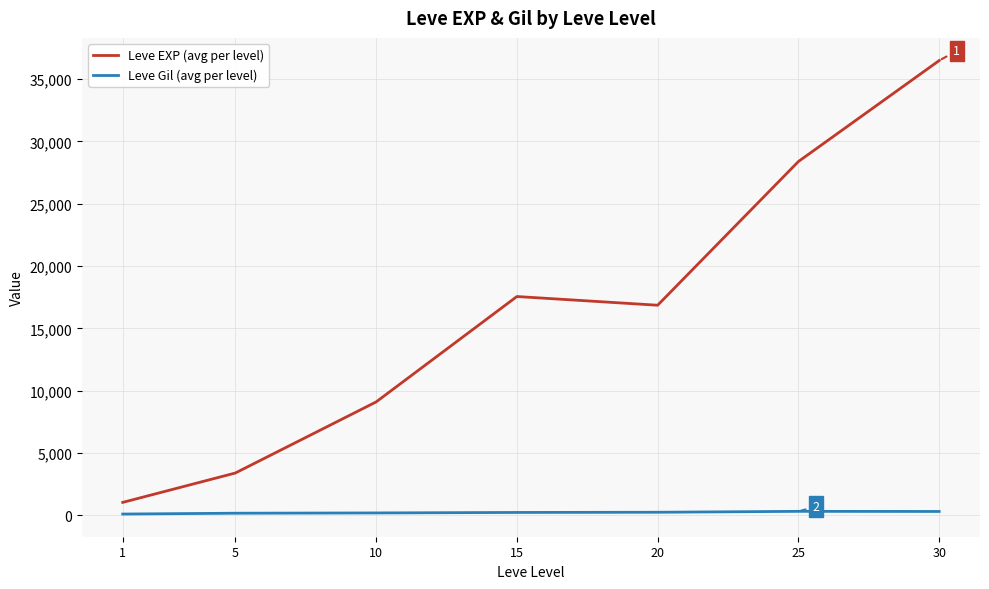

What is the difference between the second highest and second lowest values in the Leve EXP (avg per level) series?

24988.3